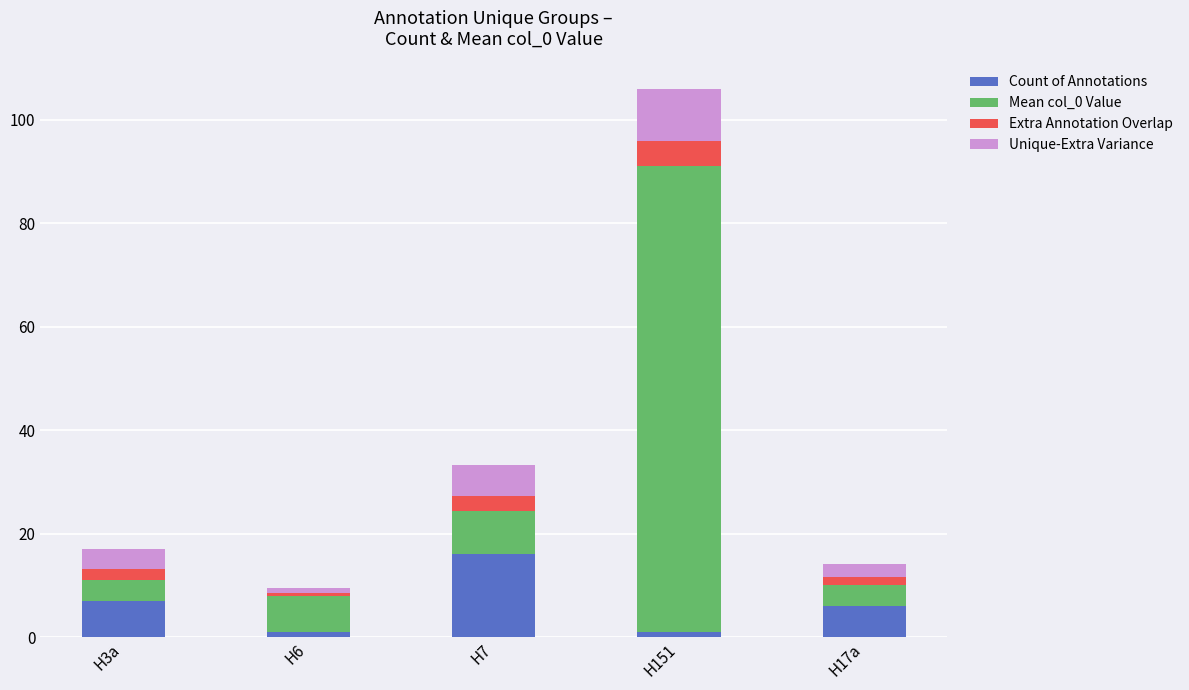

True or false: Count of Annotations has a value of 6.0 at H17a.

True